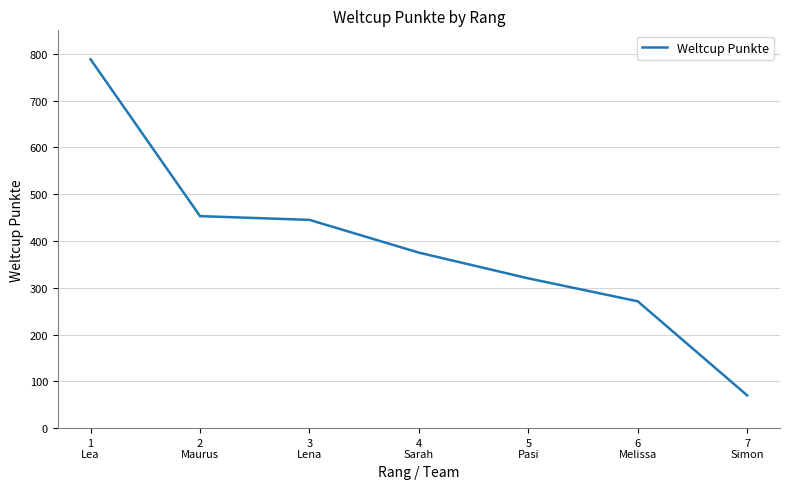

Is this an area chart (filled region under the line)?

No